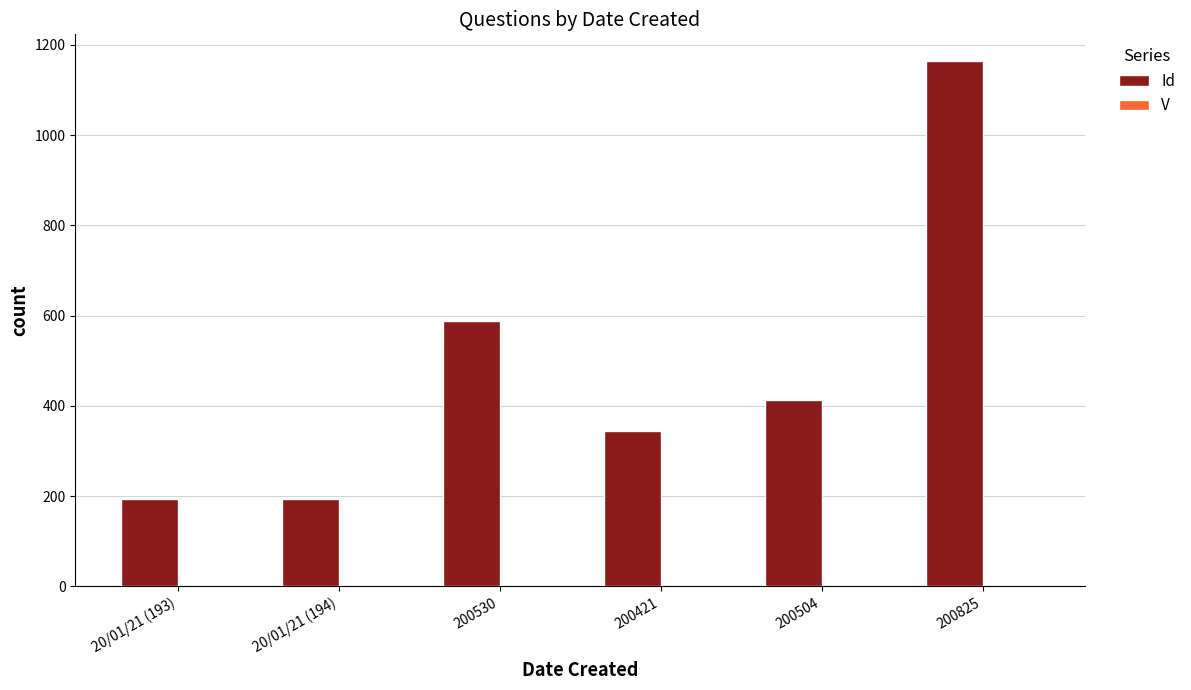

Which series changed the most between 200530 and 200825?

Id